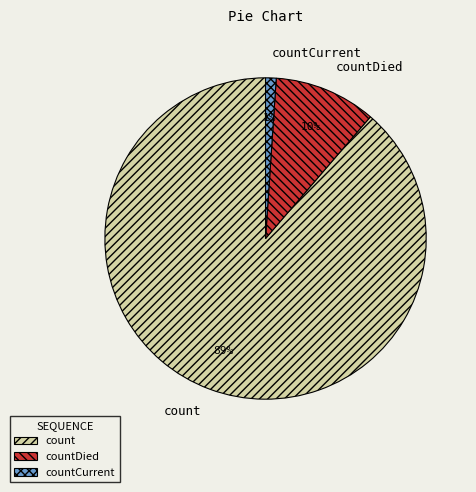

Rank the categories by value from highest to lowest.

count, countDied, countCurrent